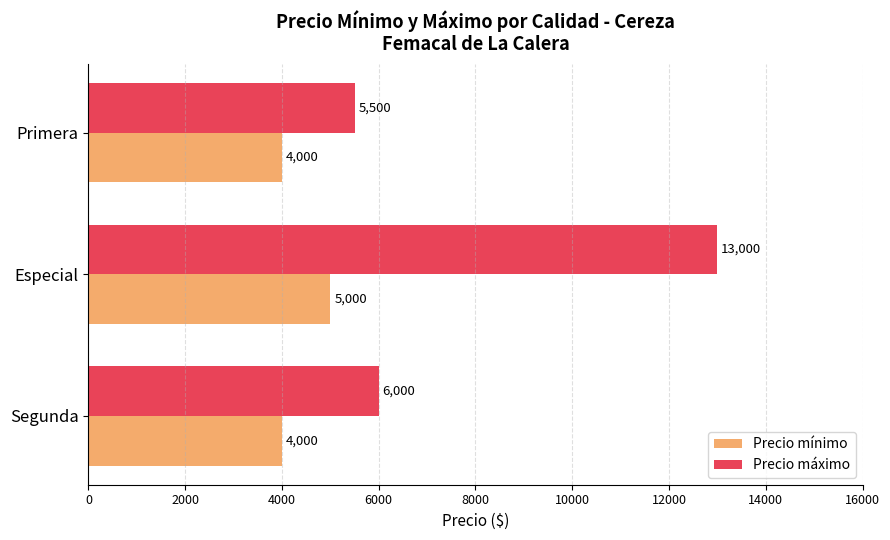

Which series has the widest spread of values?

Precio máximo